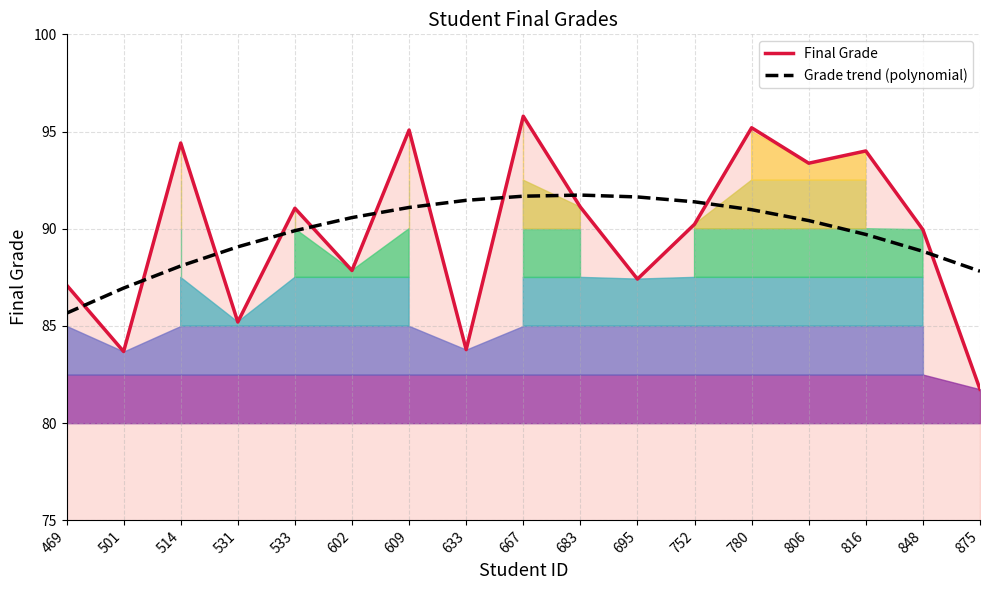

True or false: Final Grade has a value of 91.1 at 533.

True